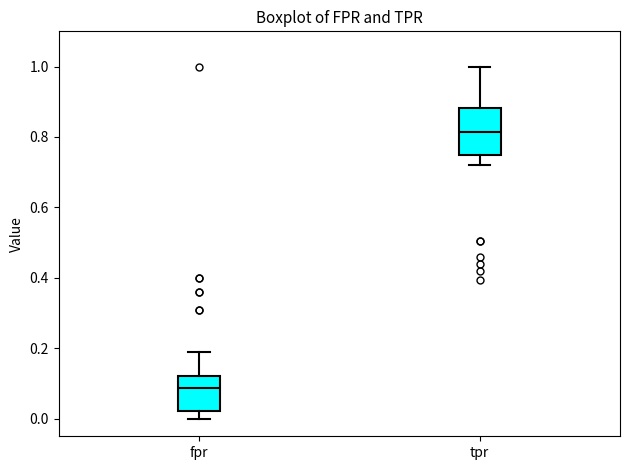

Where does the median line of the box for fpr sit on the y-axis? The values are not printed on the chart, so give them approximately, as read against the axis.

0.08